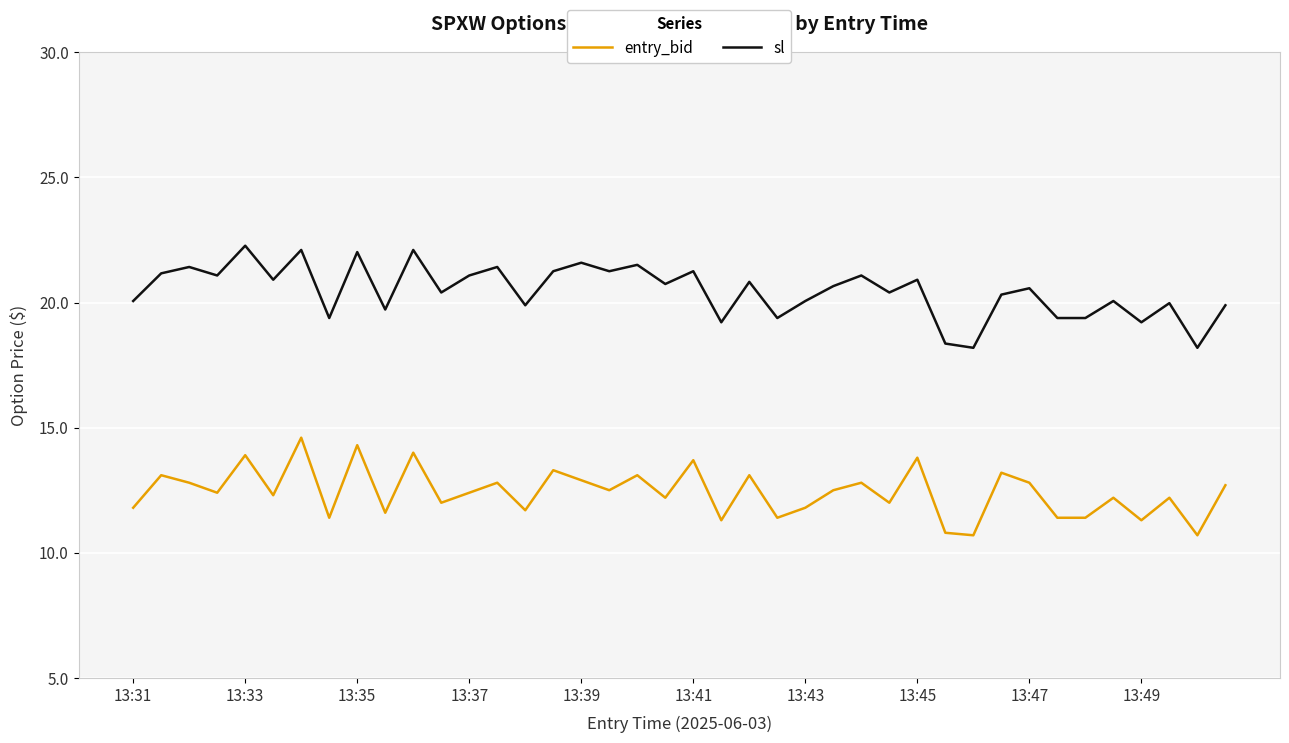

True or false: sl and entry_bid intersect in this chart.

False